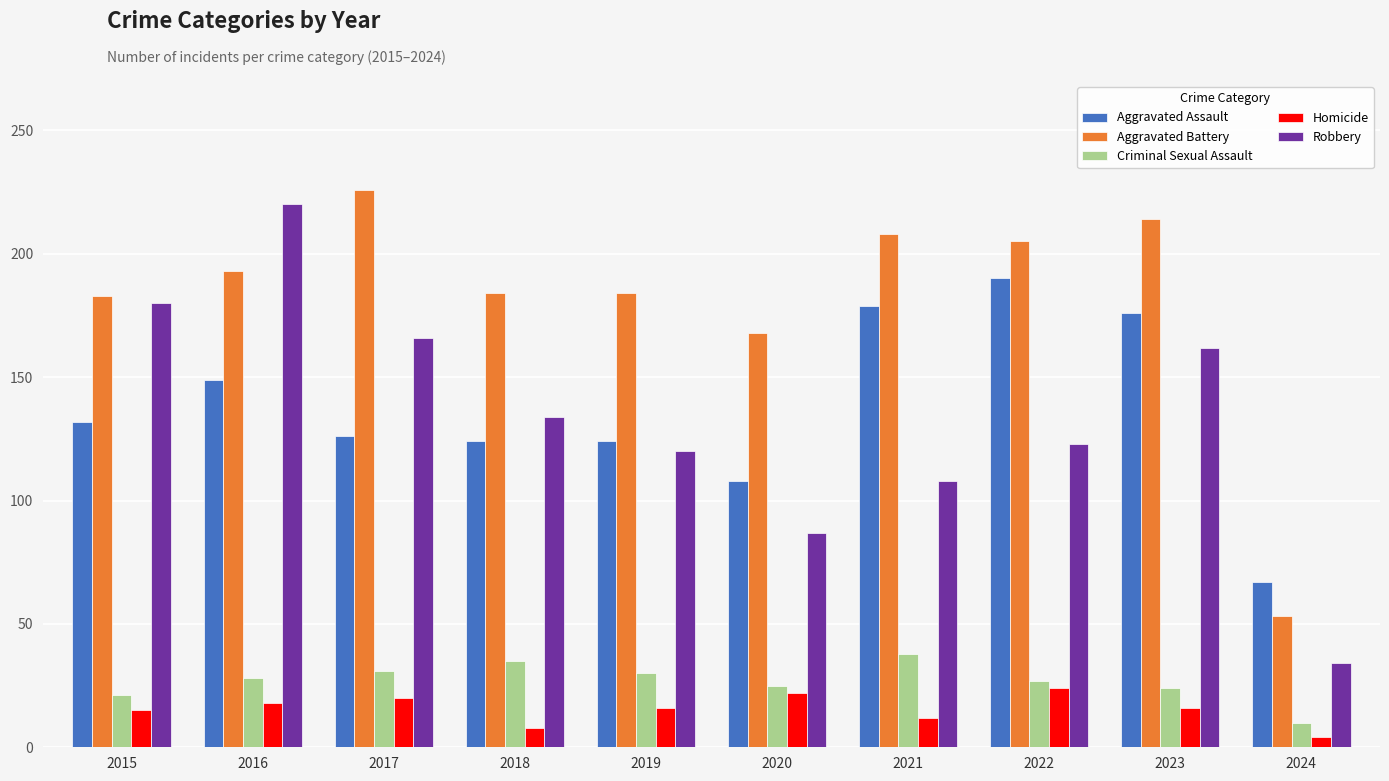

What is the approximate value of Robbery at 2019, to the nearest 50?

100